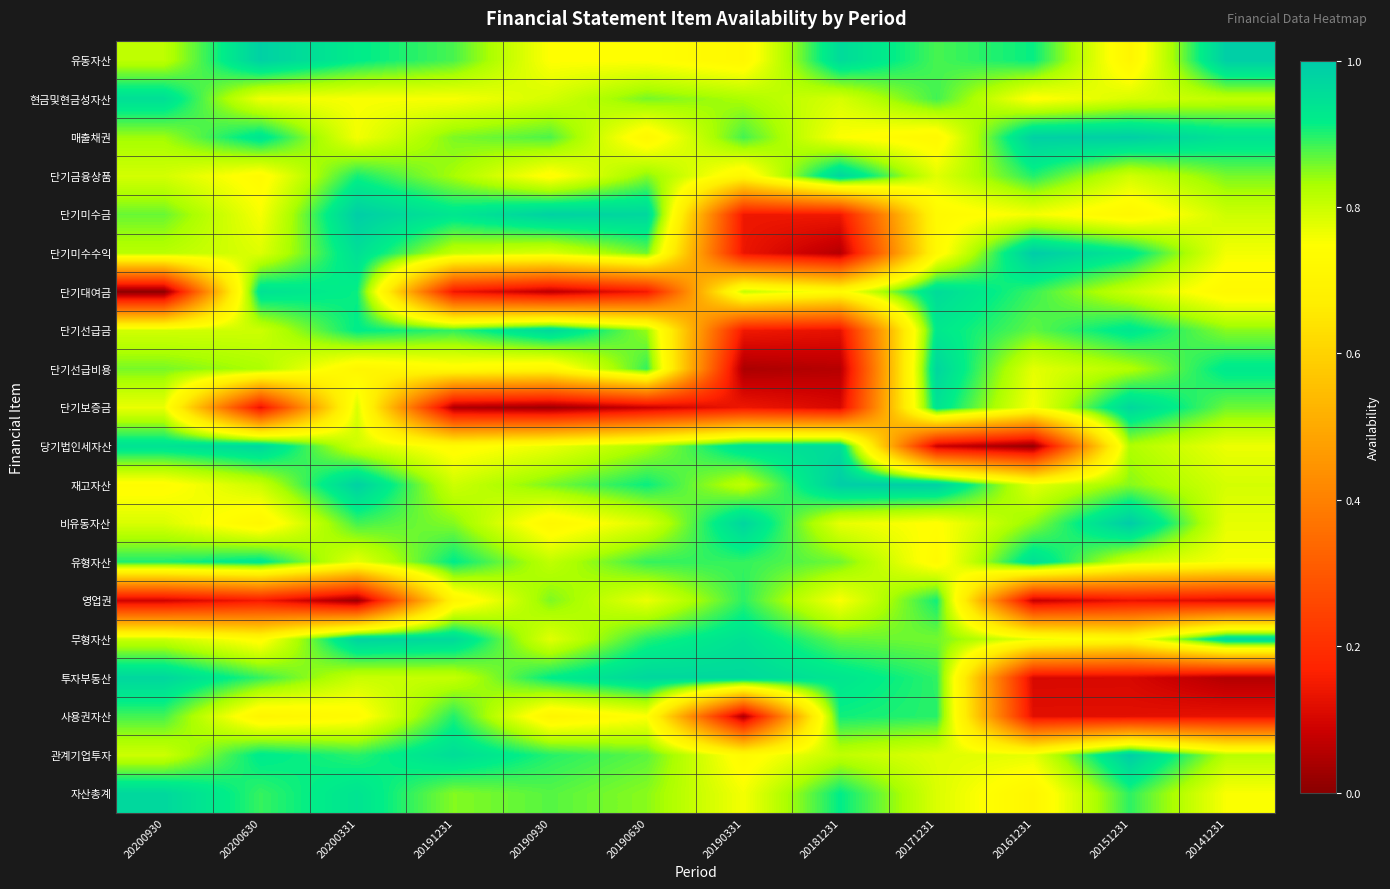

Reading right to left, extract all data points from this chart.

유동자산: 20141231=1.0	20151231=0.7	20161231=0.9	20171231=0.9	20181231=1.0	20190331=0.7	20190630=0.7	20190930=0.7	20191231=0.9	20200331=0.9	20200630=1.0	20200930=0.8
현금및현금성자산: 20141231=0.8	20151231=0.8	20161231=0.7	20171231=0.9	20181231=0.8	20190331=0.8	20190630=0.9	20190930=0.8	20191231=0.8	20200331=0.8	20200630=0.8	20200930=0.9
매출채권: 20141231=0.9	20151231=1.0	20161231=1.0	20171231=0.7	20181231=0.8	20190331=0.9	20190630=0.7	20190930=0.9	20191231=0.9	20200331=0.8	20200630=0.9	20200930=0.8
단기금융상품: 20141231=0.9	20151231=0.8	20161231=0.9	20171231=0.8	20181231=1.0	20190331=0.7	20190630=0.8	20190930=0.7	20191231=0.8	20200331=0.9	20200630=0.7	20200930=0.8
단기미수금: 20141231=0.8	20151231=0.7	20161231=0.8	20171231=0.7	20181231=0.1	20190331=0.1	20190630=1.0	20190930=1.0	20191231=0.9	20200331=1.0	20200630=0.8	20200930=0.9
단기미수수익: 20141231=0.8	20151231=0.9	20161231=1.0	20171231=0.7	20181231=0.1	20190331=0.1	20190630=0.9	20190930=0.8	20191231=0.8	20200331=0.9	20200630=0.8	20200930=0.8
단기대여금: 20141231=0.7	20151231=0.8	20161231=0.9	20171231=1.0	20181231=0.7	20190331=0.8	20190630=0.1	20190930=0.1	20191231=0.1	20200331=0.9	20200630=0.9	20200930=0.0
단기선급금: 20141231=0.8	20151231=0.9	20161231=0.9	20171231=0.9	20181231=0.1	20190331=0.1	20190630=0.8	20190930=1.0	20191231=0.9	20200331=0.9	20200630=0.8	20200930=0.8
단기선급비용: 20141231=0.9	20151231=0.8	20161231=0.8	20171231=1.0	20181231=0.1	20190331=0.0	20190630=0.9	20190930=0.7	20191231=0.7	20200331=0.7	20200630=0.8	20200930=0.9
단기보증금: 20141231=0.9	20151231=1.0	20161231=0.8	20171231=0.9	20181231=0.1	20190331=0.1	20190630=0.1	20190930=0.0	20191231=0.0	20200331=0.8	20200630=0.1	20200930=0.8
당기법인세자산: 20141231=0.8	20151231=0.8	20161231=0.0	20171231=0.1	20181231=1.0	20190331=0.9	20190630=0.8	20190930=0.8	20191231=0.7	20200331=0.8	20200630=1.0	20200930=0.9
재고자산: 20141231=0.8	20151231=0.8	20161231=0.8	20171231=1.0	20181231=1.0	20190331=0.8	20190630=0.9	20190930=0.9	20191231=0.8	20200331=1.0	20200630=0.8	20200930=0.7
비유동자산: 20141231=0.8	20151231=1.0	20161231=0.8	20171231=0.7	20181231=0.8	20190331=1.0	20190630=0.8	20190930=0.7	20191231=0.9	20200331=0.9	20200630=0.7	20200930=0.8
유형자산: 20141231=0.8	20151231=0.8	20161231=1.0	20171231=0.7	20181231=0.9	20190331=0.9	20190630=0.9	20190930=0.8	20191231=0.9	20200331=0.8	20200630=0.9	20200930=0.9
영업권: 20141231=0.1	20151231=0.1	20161231=0.1	20171231=0.9	20181231=0.8	20190331=0.9	20190630=0.8	20190930=0.9	20191231=0.7	20200331=0.0	20200630=0.1	20200930=0.1
무형자산: 20141231=1.0	20151231=0.7	20161231=0.8	20171231=0.9	20181231=0.9	20190331=0.9	20190630=0.9	20190930=0.8	20191231=1.0	20200331=1.0	20200630=0.7	20200930=0.8
투자부동산: 20141231=0.1	20151231=0.1	20161231=0.1	20171231=0.9	20181231=0.9	20190331=1.0	20190630=1.0	20190930=0.9	20191231=0.8	20200331=0.8	20200630=0.9	20200930=1.0
사용권자산: 20141231=0.1	20151231=0.1	20161231=0.1	20171231=0.9	20181231=0.9	20190331=0.0	20190630=0.7	20190930=0.7	20191231=0.9	20200331=0.7	20200630=0.7	20200930=0.9
관계기업투자: 20141231=0.8	20151231=1.0	20161231=0.8	20171231=0.8	20181231=0.8	20190331=0.7	20190630=0.9	20190930=0.9	20191231=1.0	20200331=0.9	20200630=0.9	20200930=0.8
자산총계: 20141231=0.8	20151231=0.9	20161231=0.7	20171231=0.8	20181231=0.9	20190331=0.8	20190630=0.8	20190930=0.9	20191231=0.9	20200331=0.9	20200630=0.9	20200930=1.0